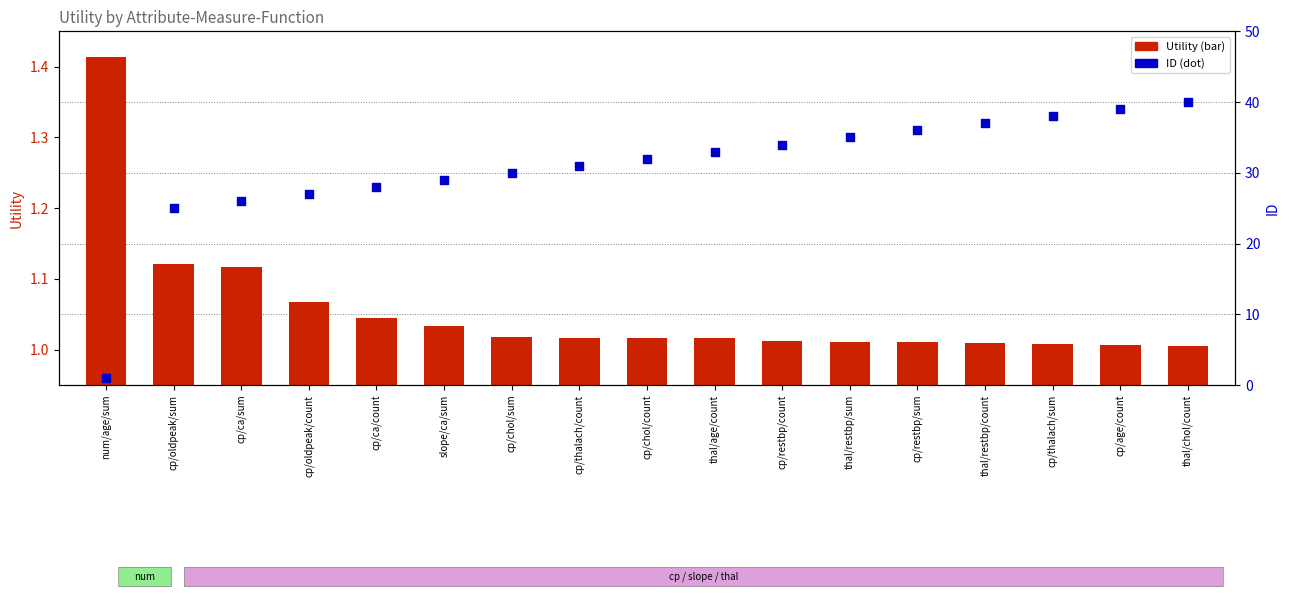

What is the total value across all series at cp/oldpeak/count?

28.1